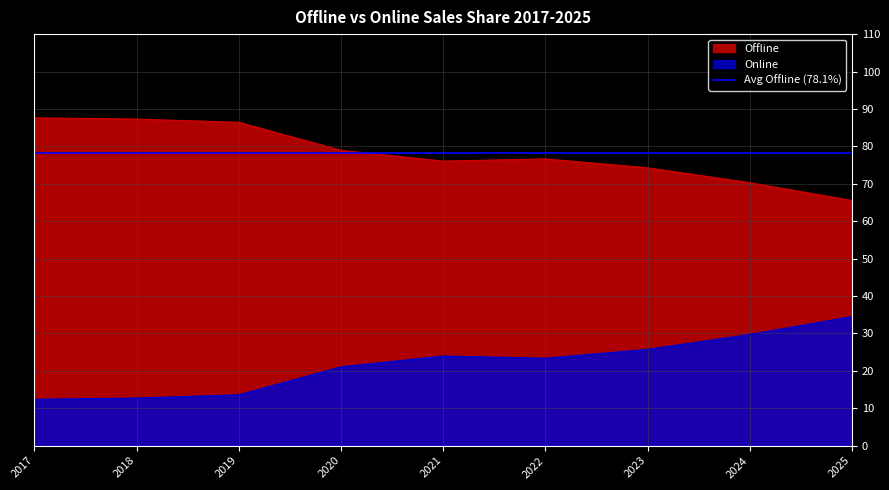

What is the spread (max minus min) of values at 2019?

72.8